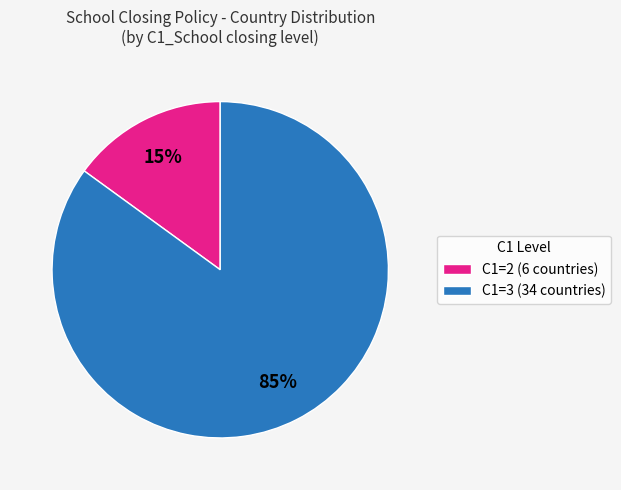

What is the largest slice in the pie chart?

C1=3 (34 countries)